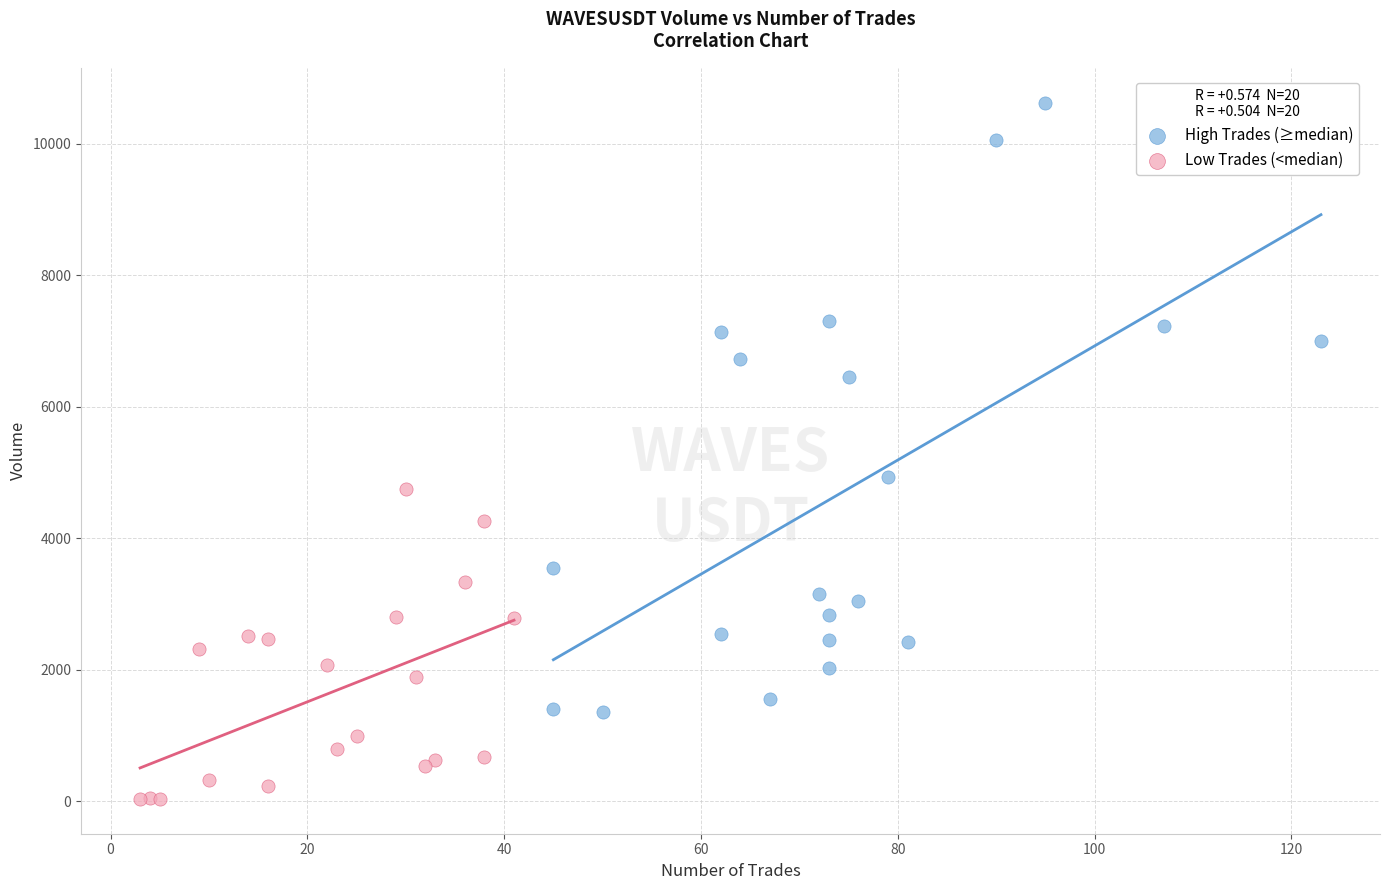

Which series has the largest Y range (max minus min)?

High Trades (≥median)